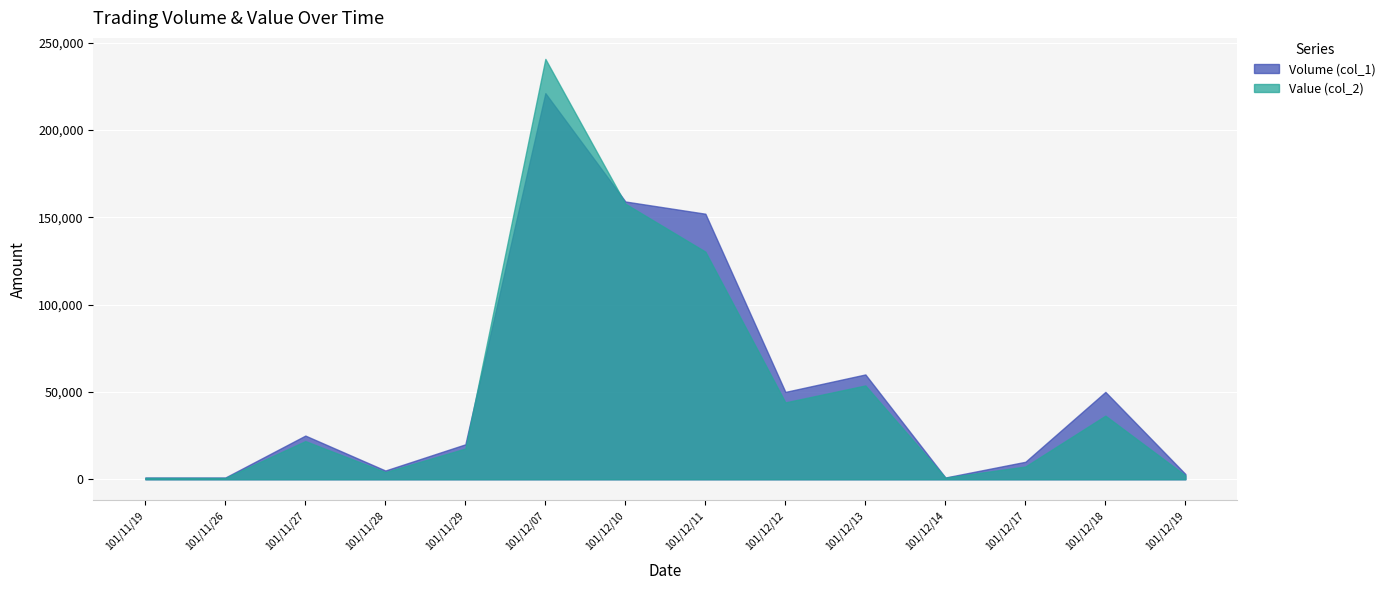

What is the minimum value shown in the chart?

770